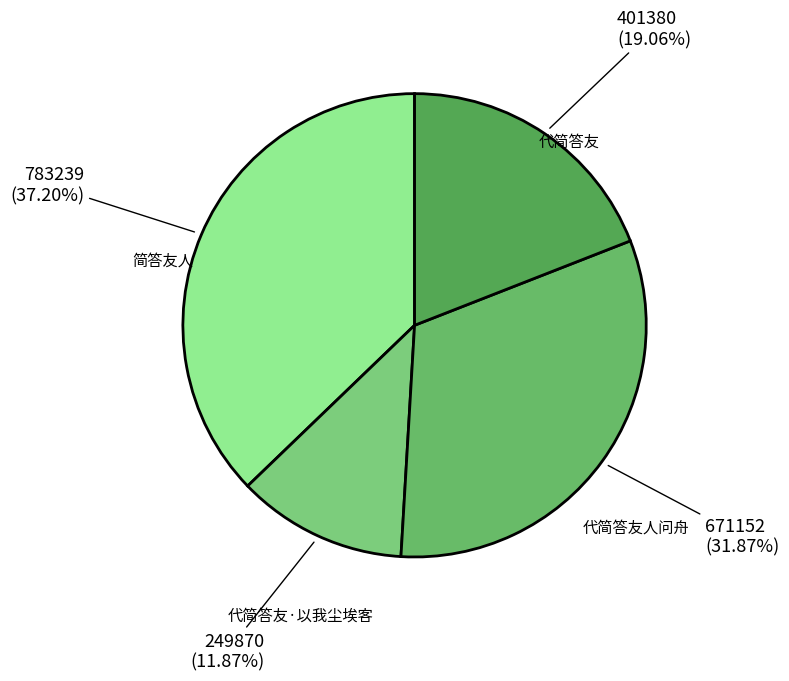

How many segments does this pie chart have?

4